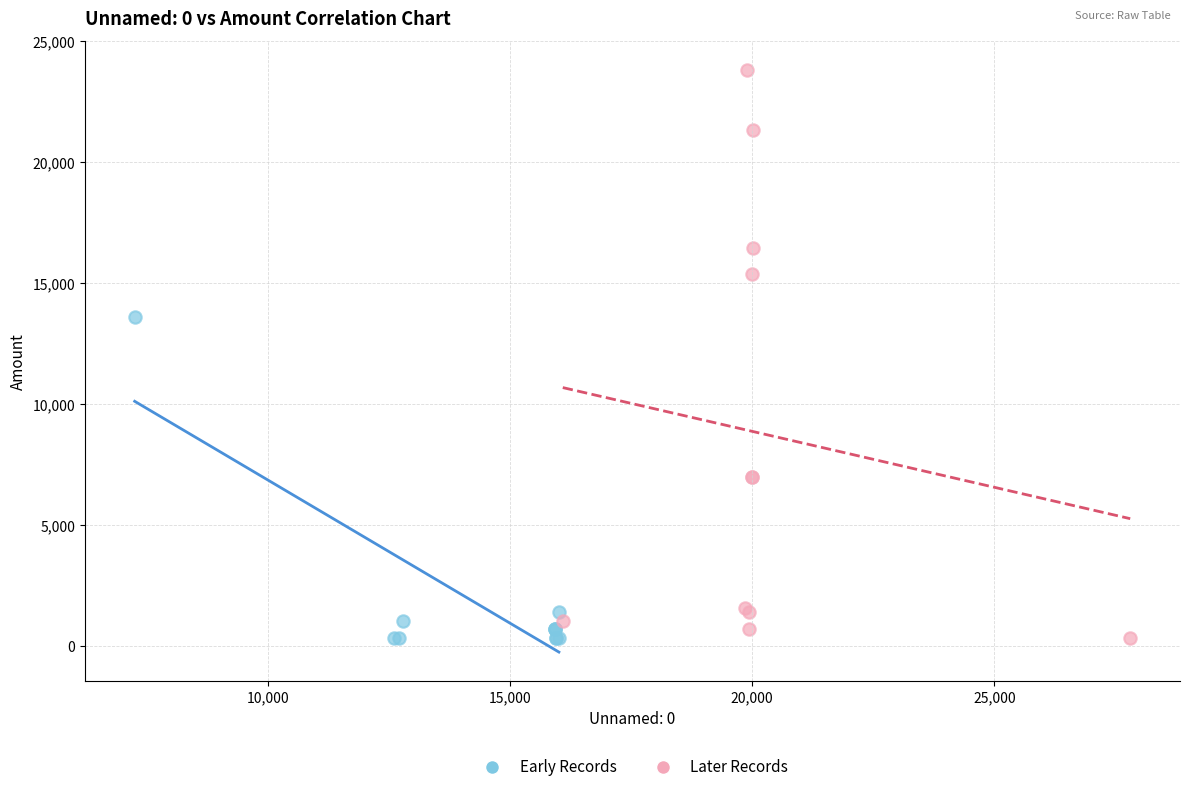

What are all the series names shown in the legend?

Early Records, Later Records